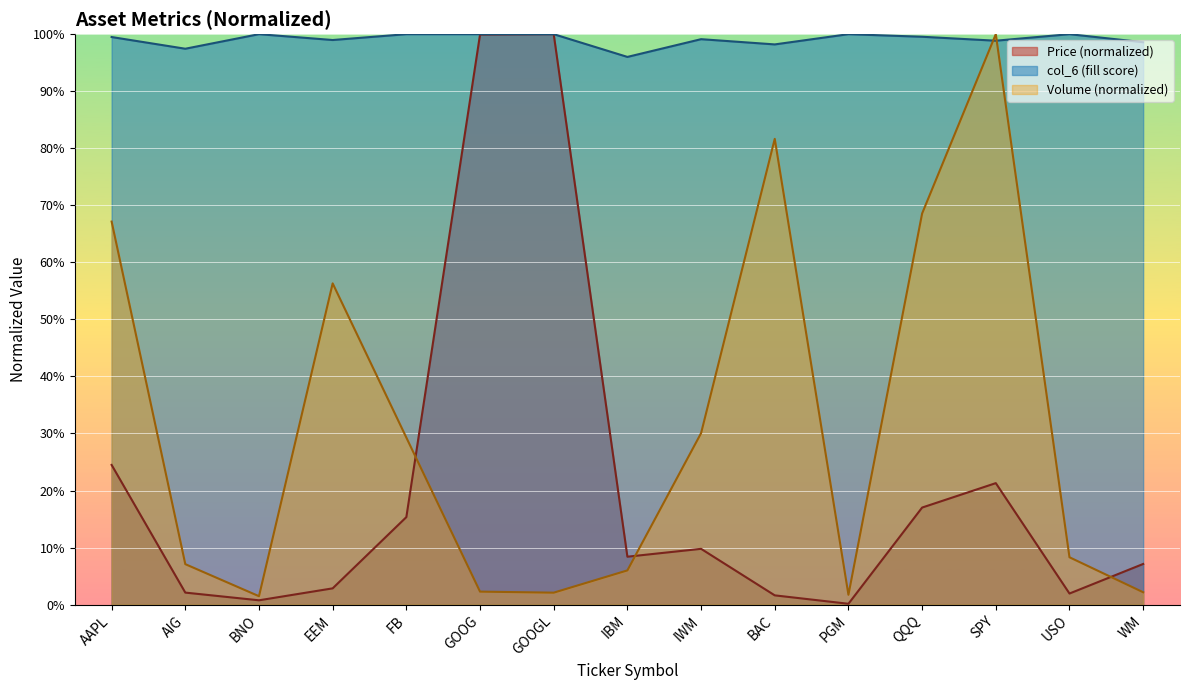

Reading left to right, extract all data points from this chart.

Price (col_2): AAPL=0.2	AIG=0.0	BNO=0.0	EEM=0.0	FB=0.2	GOOG=1.0	GOOGL=1.0	IBM=0.1	IWM=0.1	BAC=0.0	PGM=0.0	QQQ=0.2	SPY=0.2	USO=0.0	WM=0.1
col_6: AAPL=1.0	AIG=1.0	BNO=1.0	EEM=1.0	FB=1.0	GOOG=1.0	GOOGL=1.0	IBM=1.0	IWM=1.0	BAC=1.0	PGM=1.0	QQQ=1.0	SPY=1.0	USO=1.0	WM=1.0